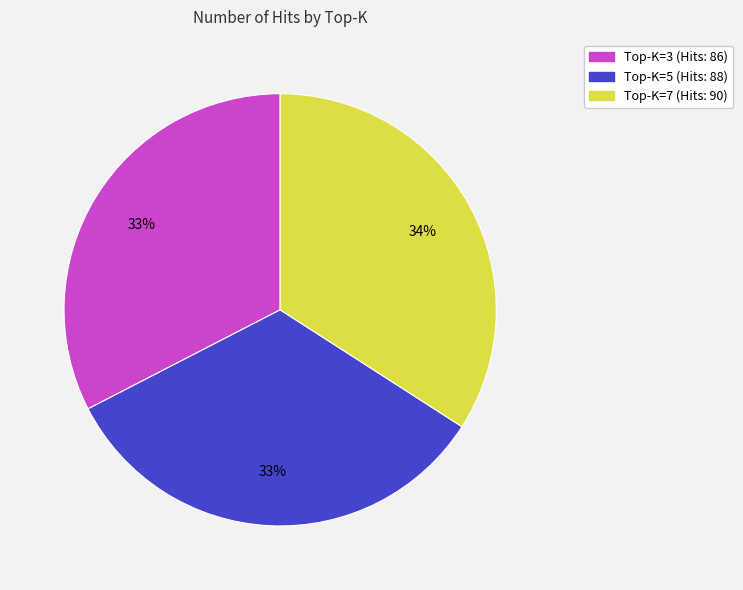

Which slice is the largest?

Top-K=7